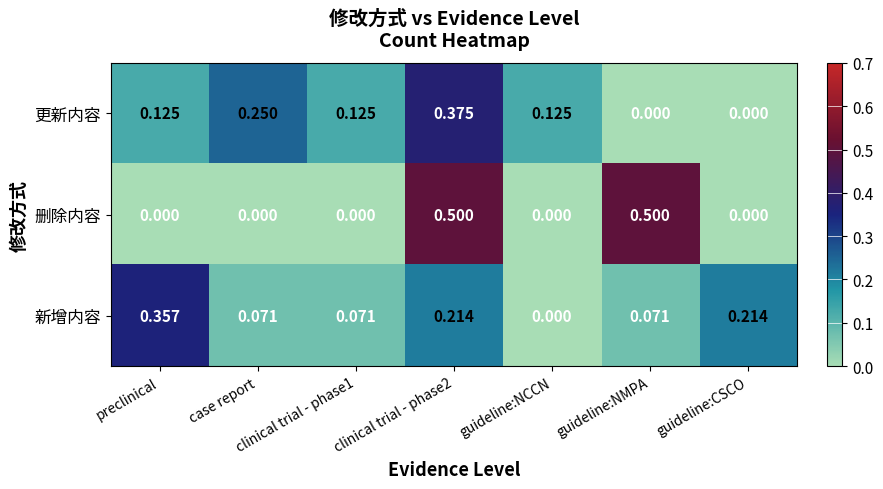

Which series has the widest spread of values?

删除内容